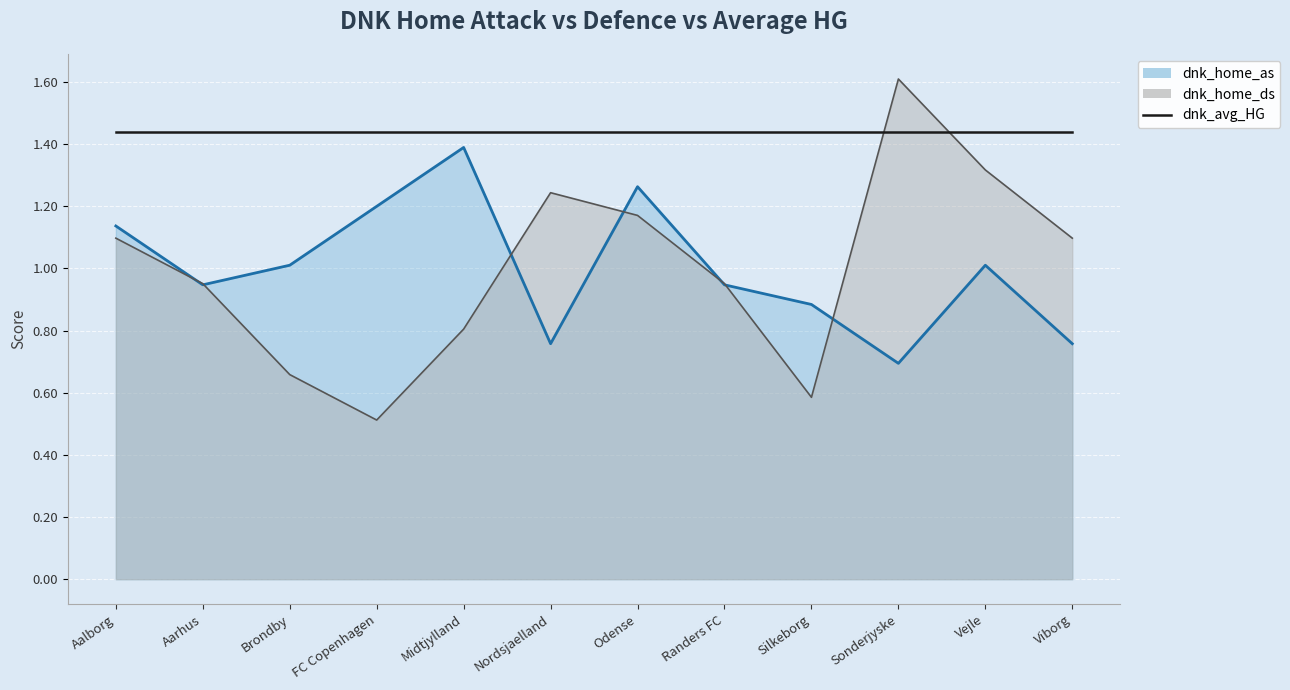

What is the label of the 8th point from the right?

Midtjylland